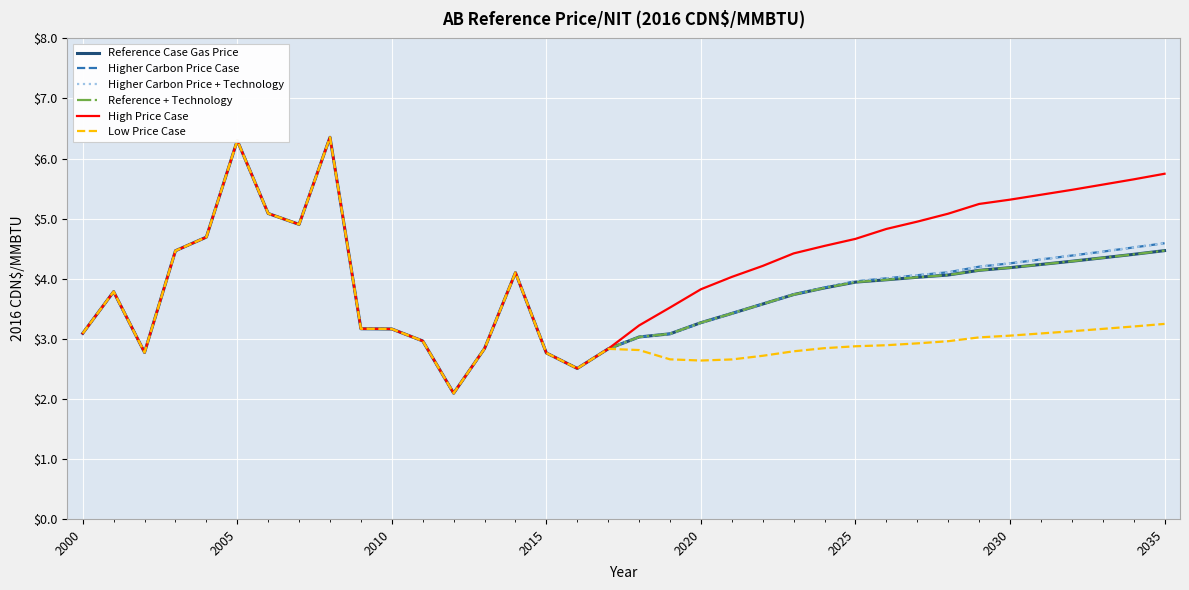

Does the chart display data point markers on the line(s)?

No